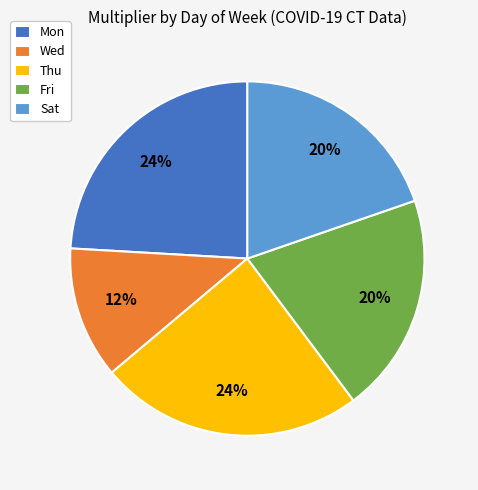

Which slice is the smallest?

Wed